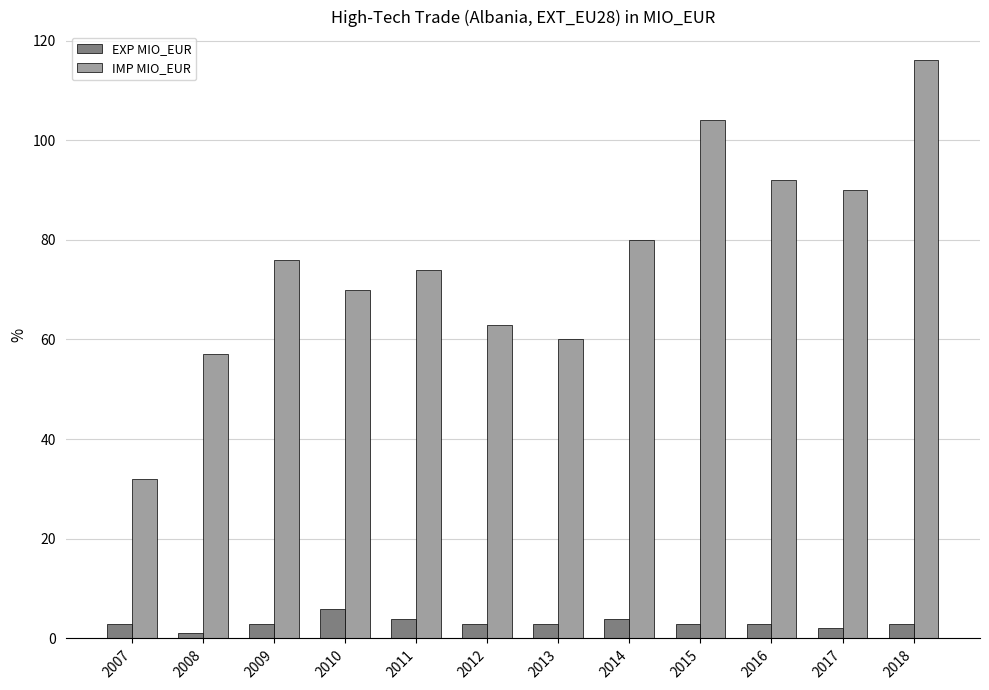

How many groups of bars are there?

12